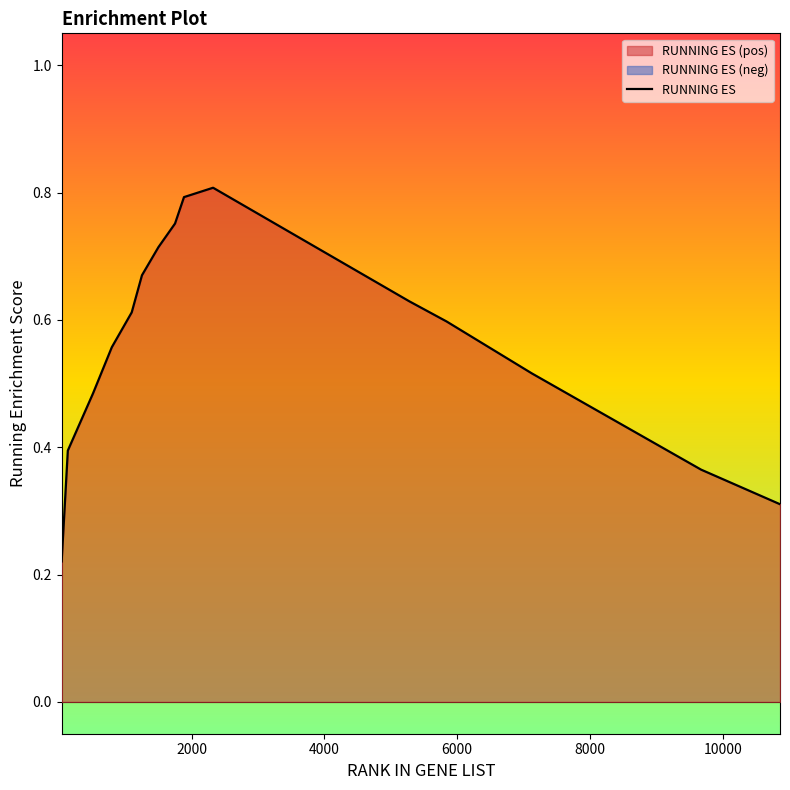

Reading right to left, extract all data points from this chart.

0.3	0.4	0.5	0.6	0.6	0.8	0.8	0.8	0.7	0.7	0.6	0.6	0.5	0.4	0.2